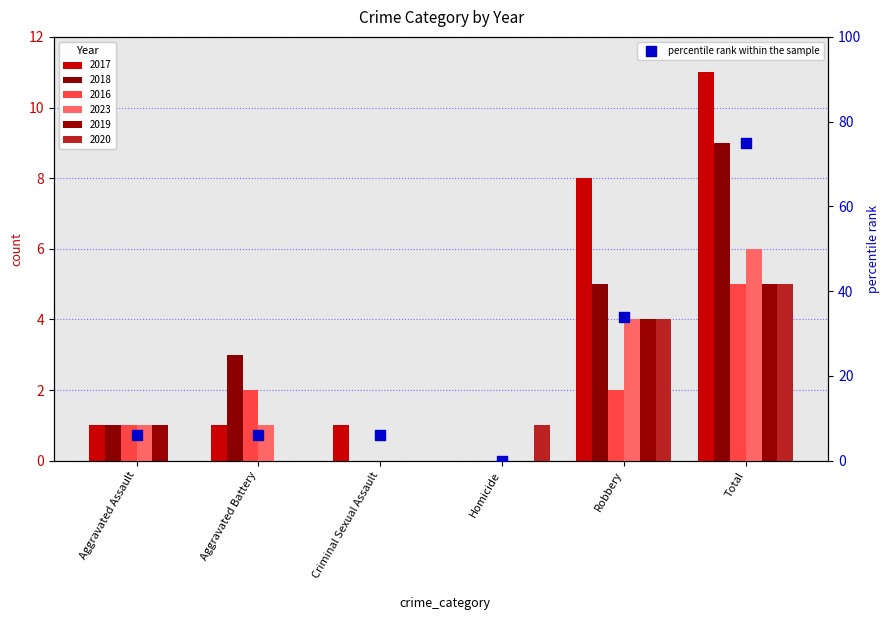

Which has a higher value, Robbery or Criminal Sexual Assault?

Robbery